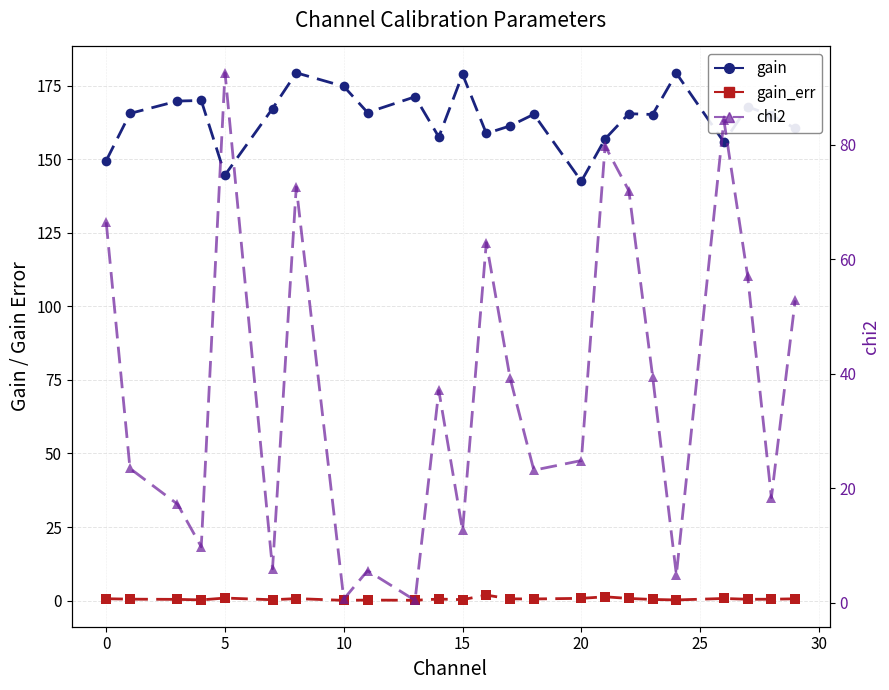

In chi2, how many points are lower than both neighbors (excluding endpoints)?

8